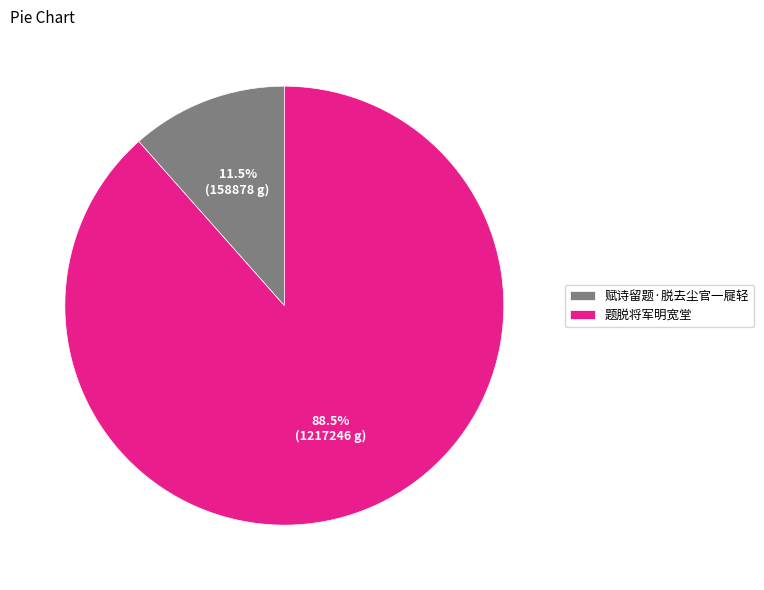

Does 赋诗留题·脱去尘官一屣轻 account for over 50% of the chart?

No